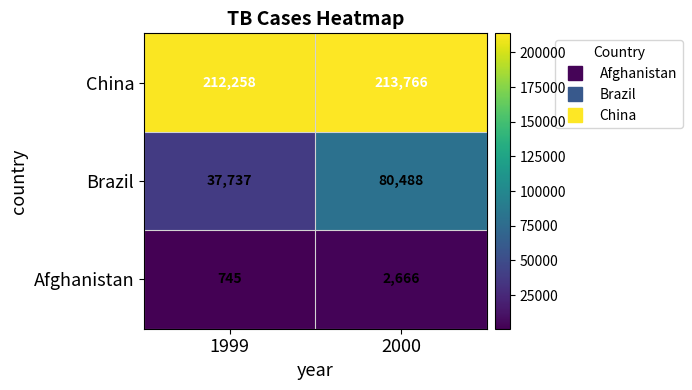

What is the maximum value shown in the chart?

213766